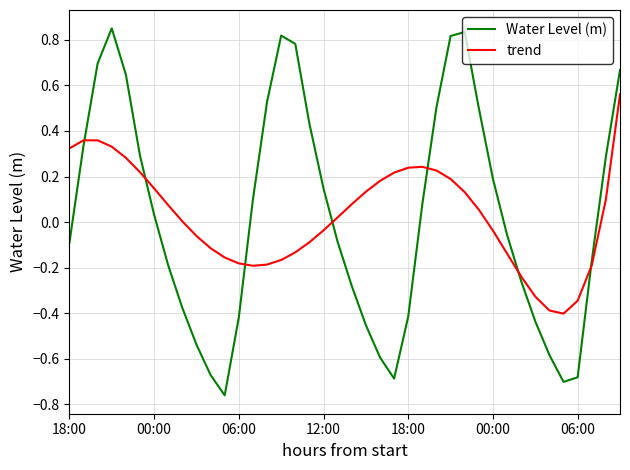

How many times do trend and Water Level (m) cross each other?

7